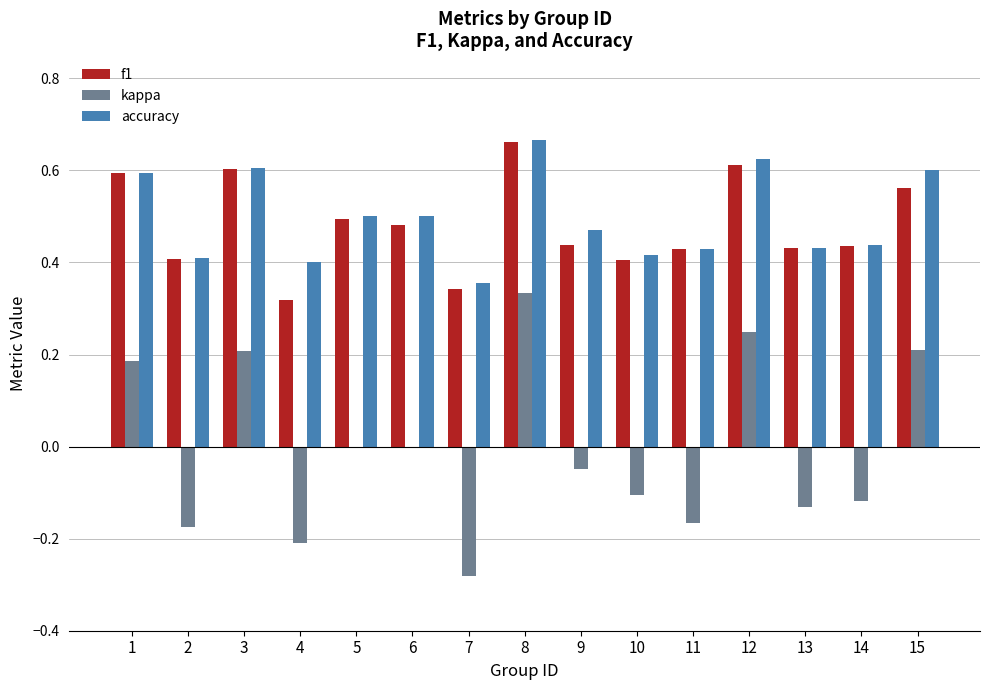

Between 14 and 15, which series saw the biggest shift?

kappa